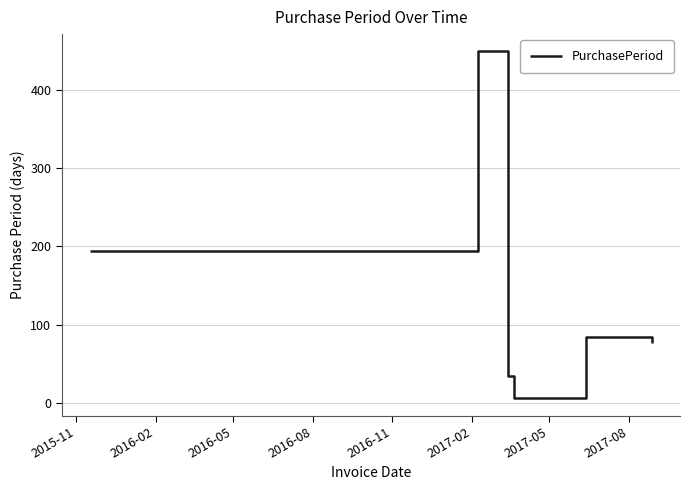

True or false: the data has more than 0 interior local peaks.

True